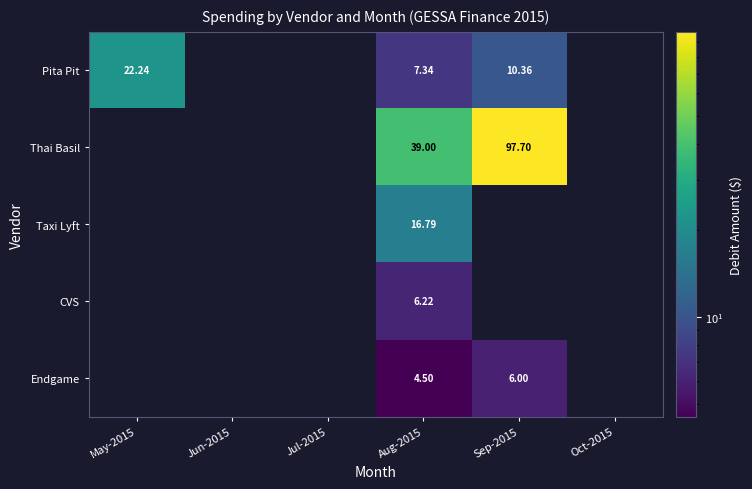

Between Sep-2015 and May-2015, which is larger?

May-2015